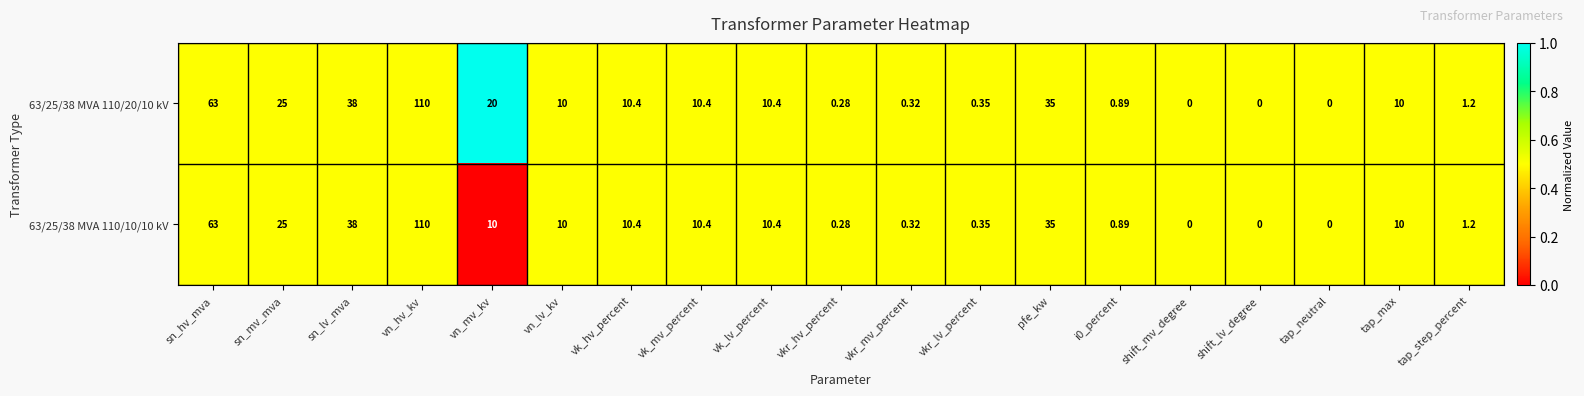

At which label is 63/25/38 MVA 110/10/10 kV closest to 55?

sn_hv_mva